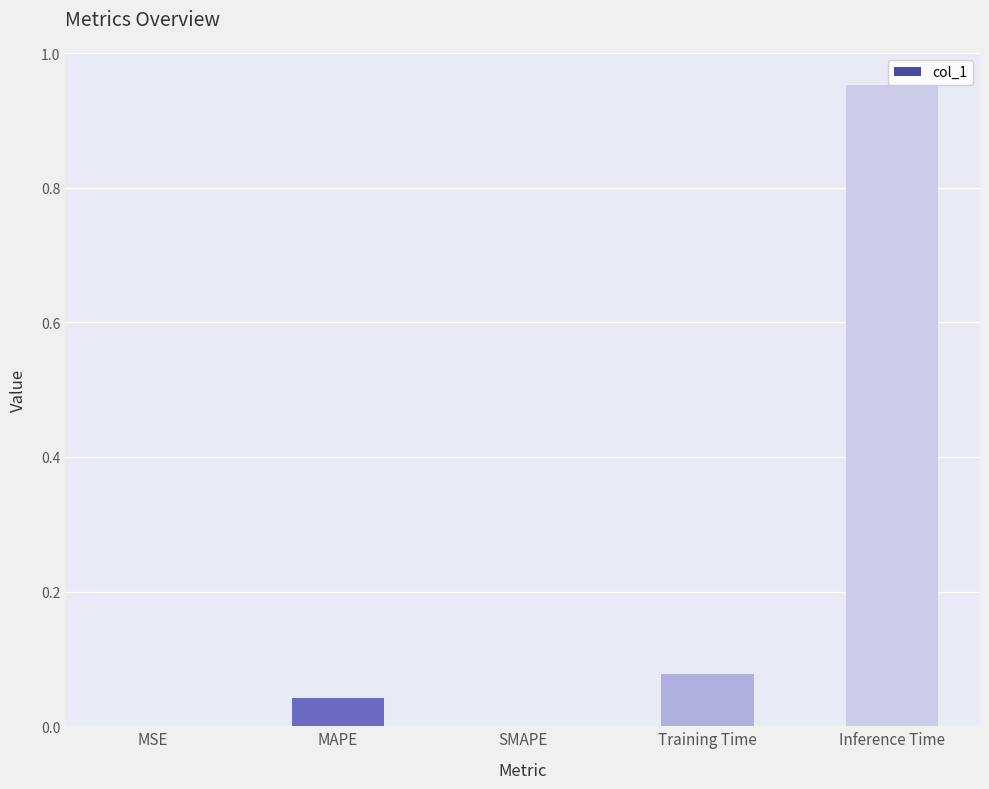

What is the sum of all values?

1.1